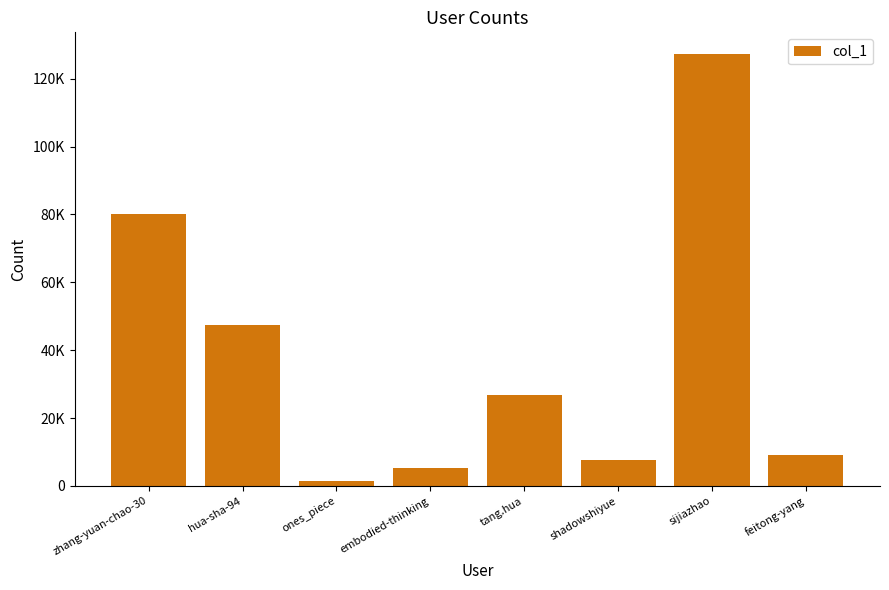

What is the label of the 6th bar from the left?

shadowshiyue